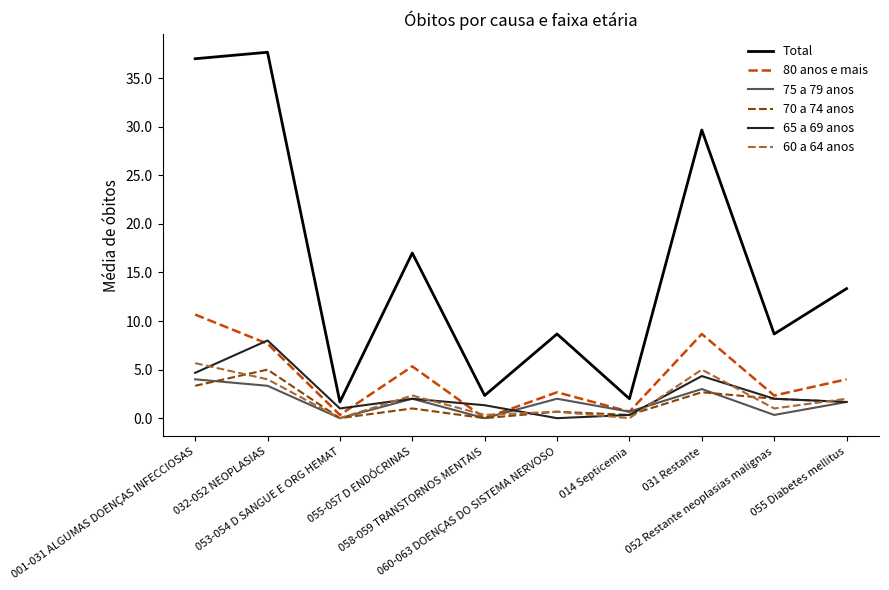

Does the chart display data point markers on the line(s)?

No